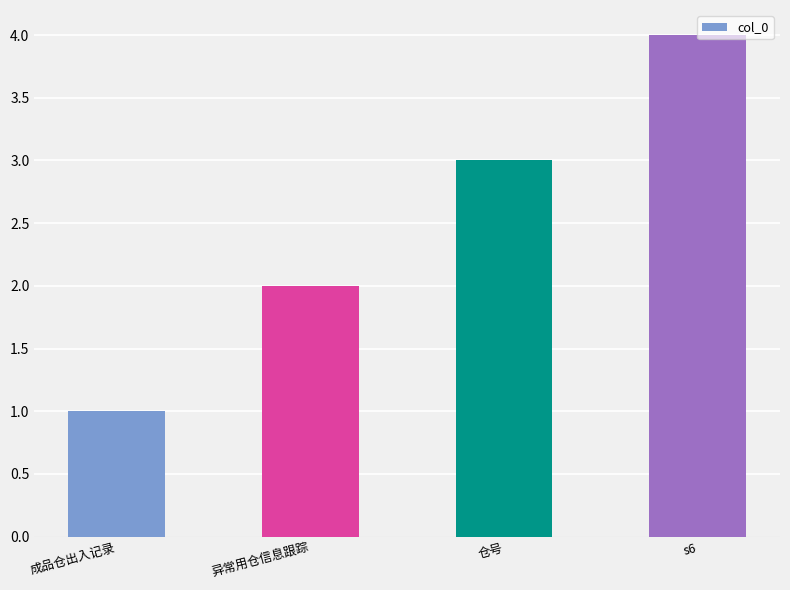

What is the value of the 4th bar from the left?

4